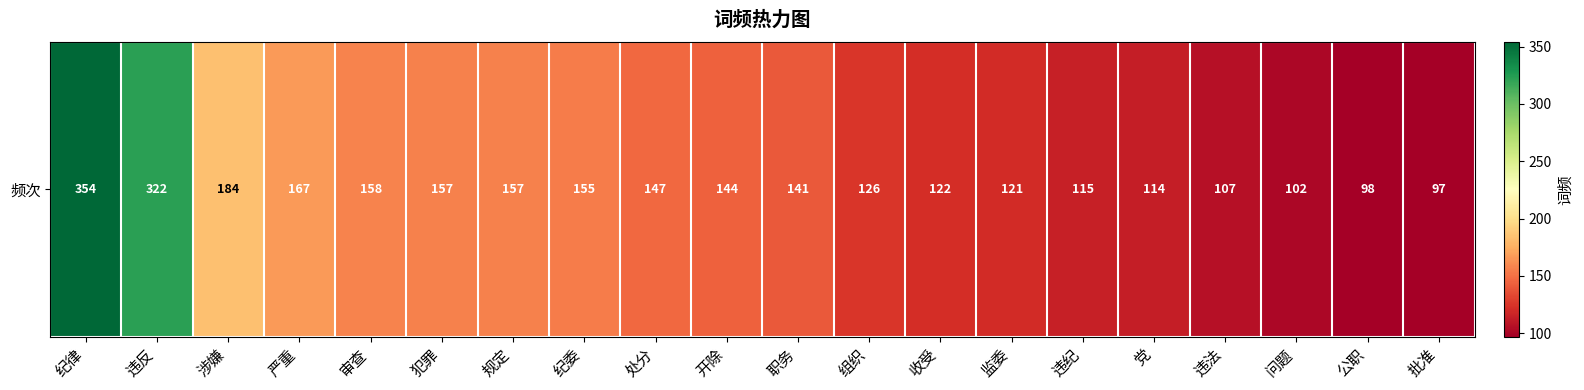

What is the approximate value at 职务, to the nearest 10?

140